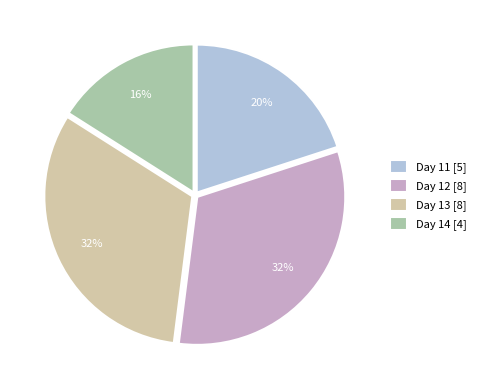

How many slices are in this pie chart?

4